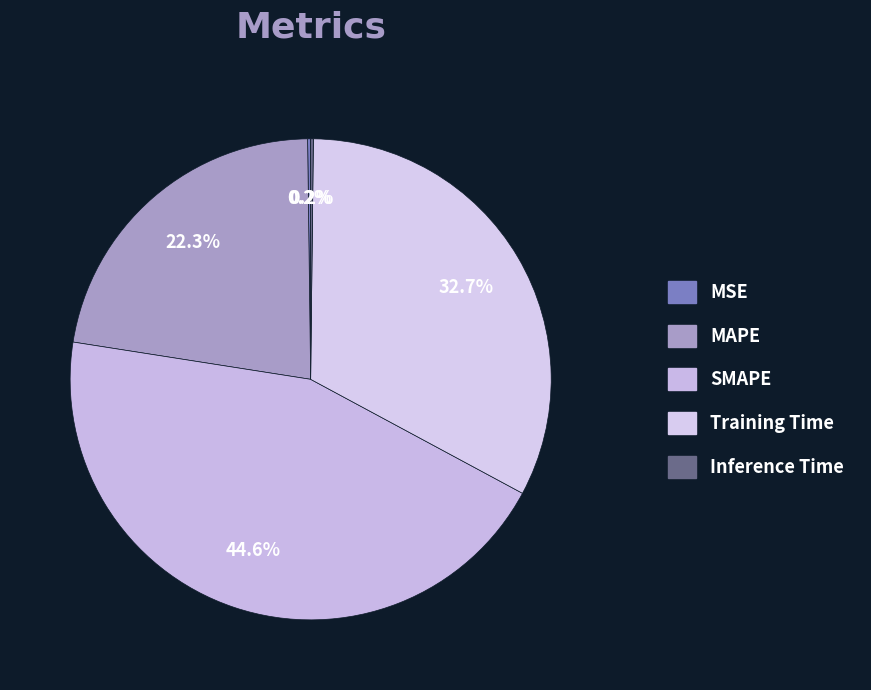

Which has a higher value, Inference Time or MAPE?

MAPE